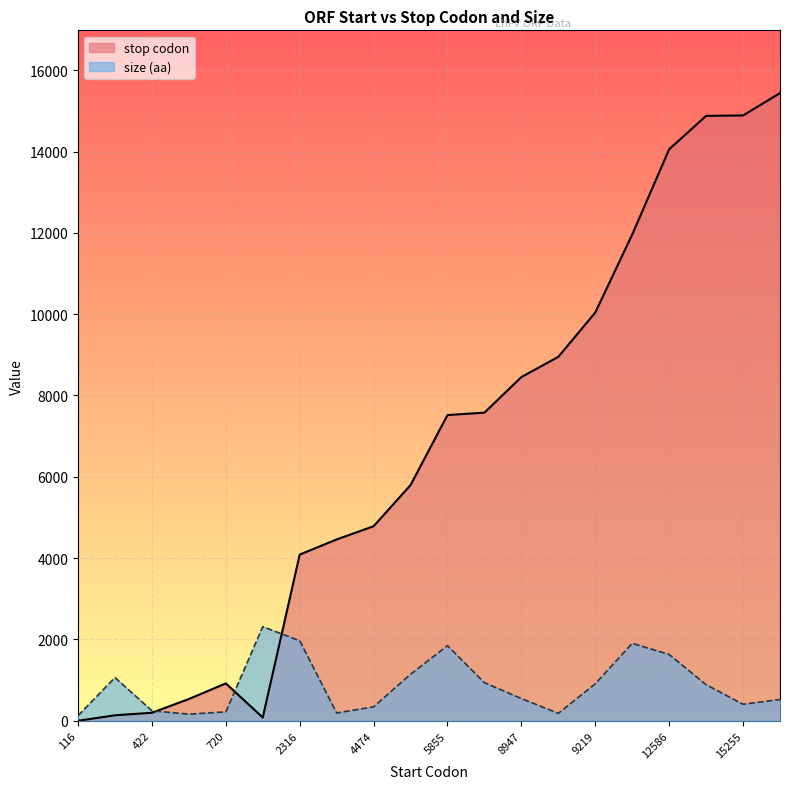

How many intersections are there between stop codon and size (aa)?

3